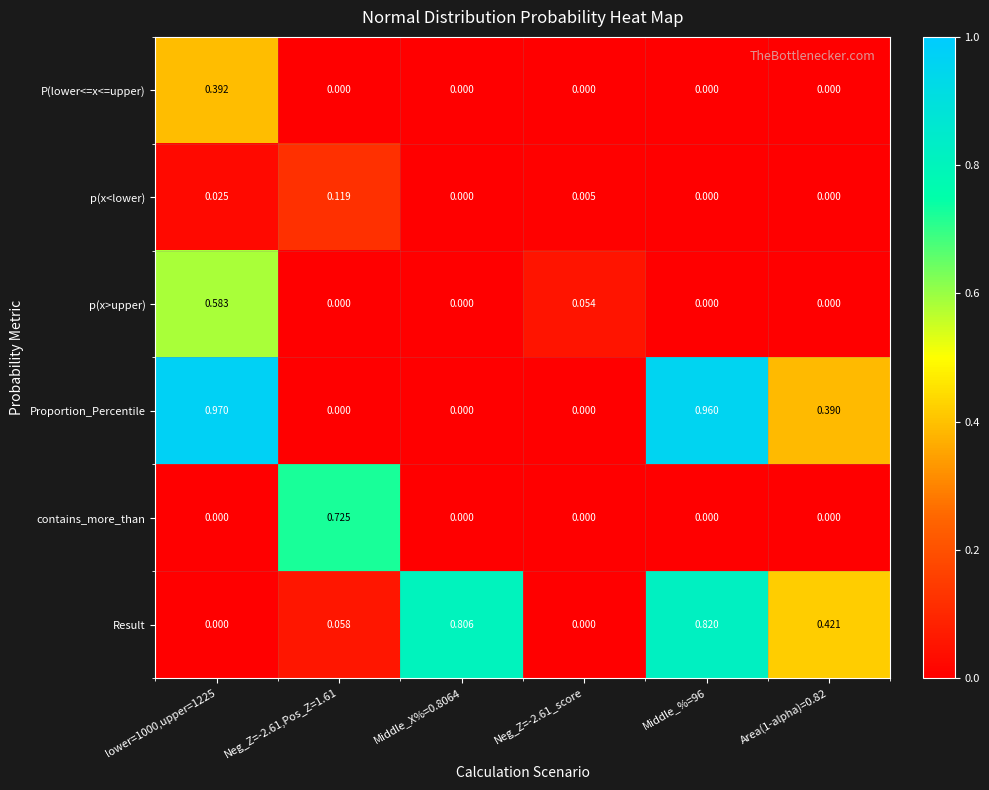

List the series in order of their peak value, highest first.

Proportion_Percentile, Result, contains_more_than, p(x>upper), P(lower<=x<=upper), p(x<lower)